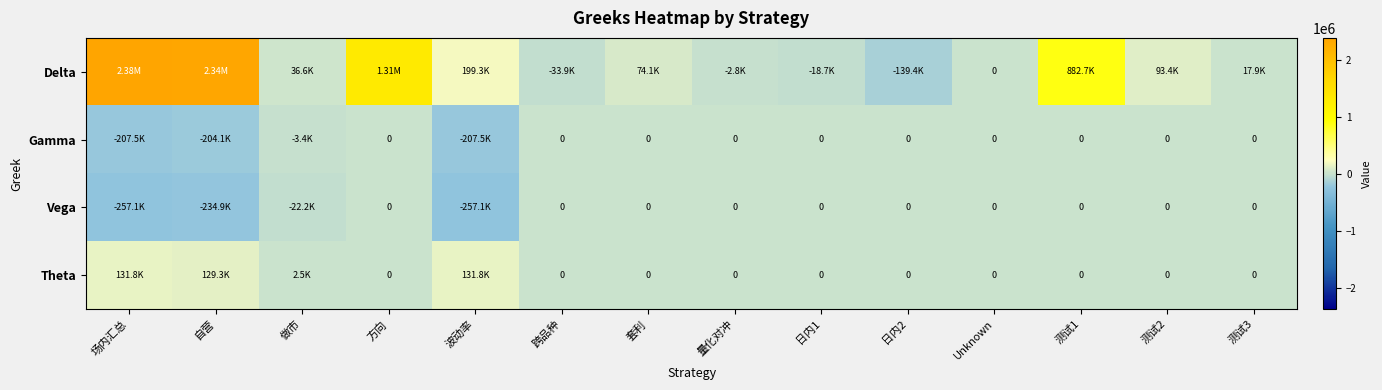

Is it true that Delta equals 1307872.0 at 方向?

True